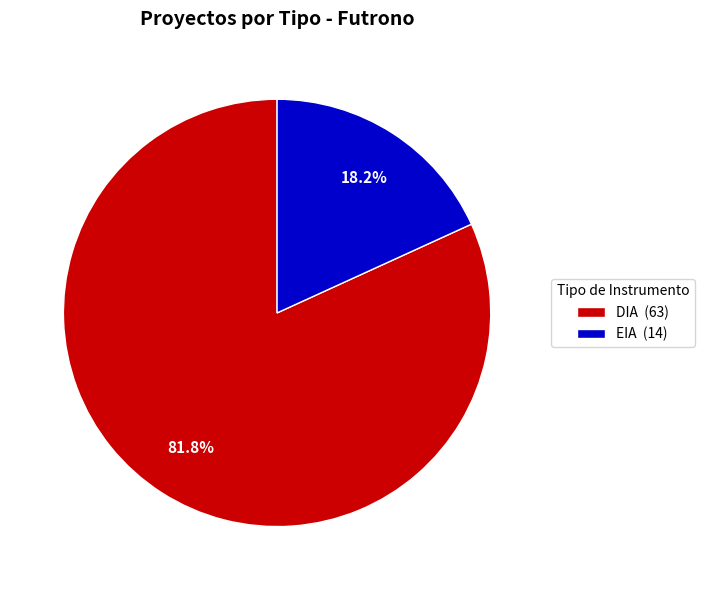

Is there any slice that represents more than half of the pie?

Yes